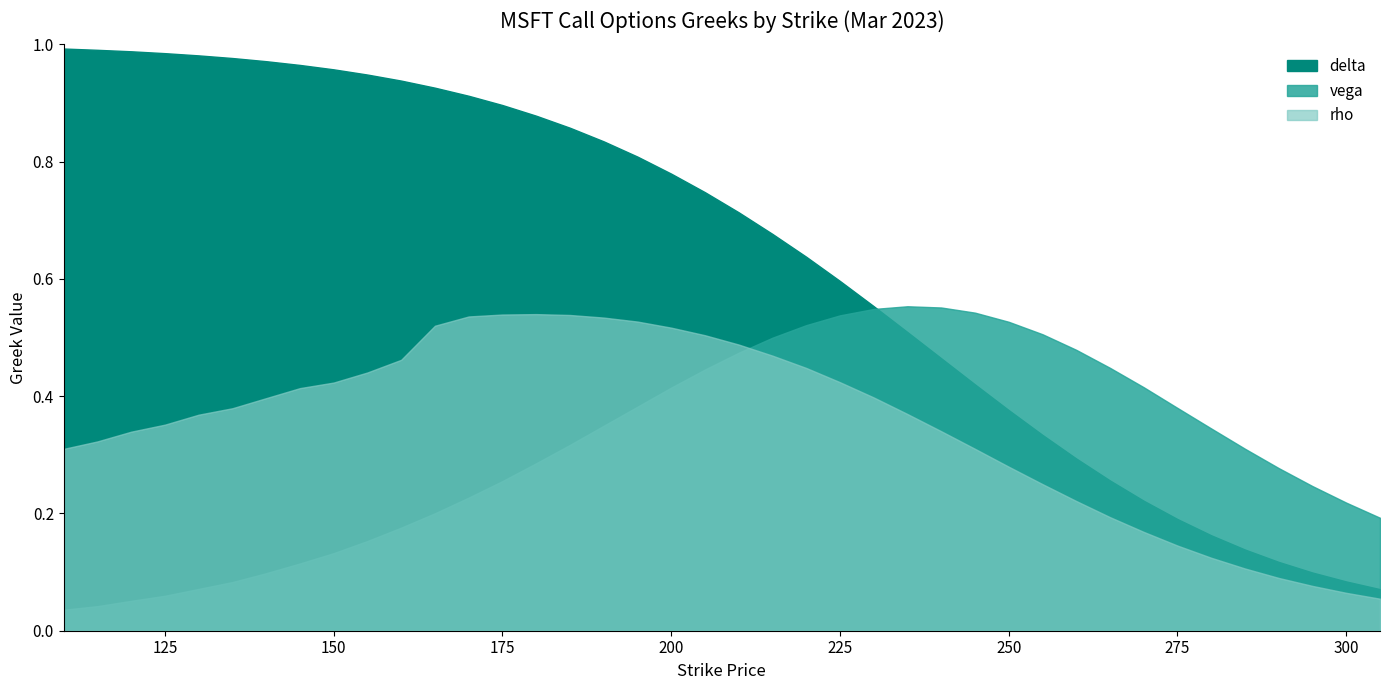

True or false: delta and rho cross at least once.

False